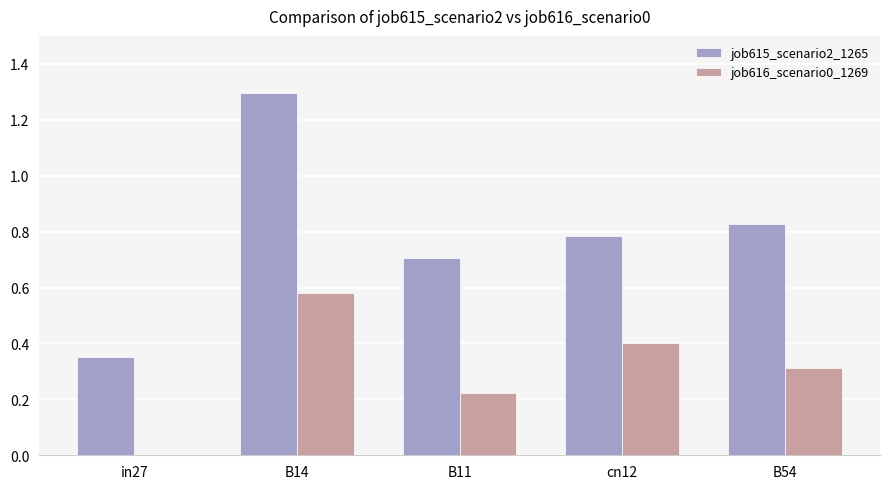

Which category has the highest value in the job616_scenario0_1269 series?

B14